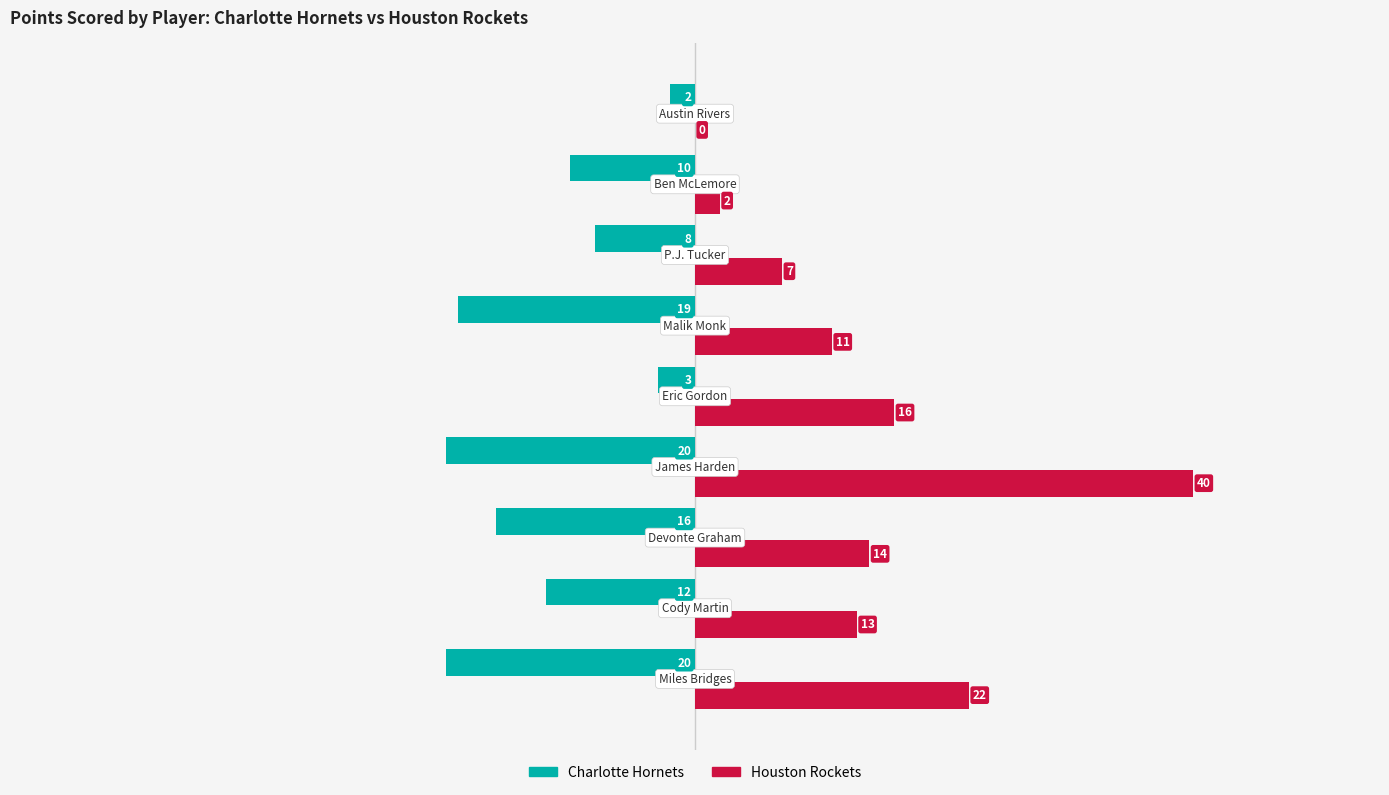

What is the sum of all Houston Rockets values?

125